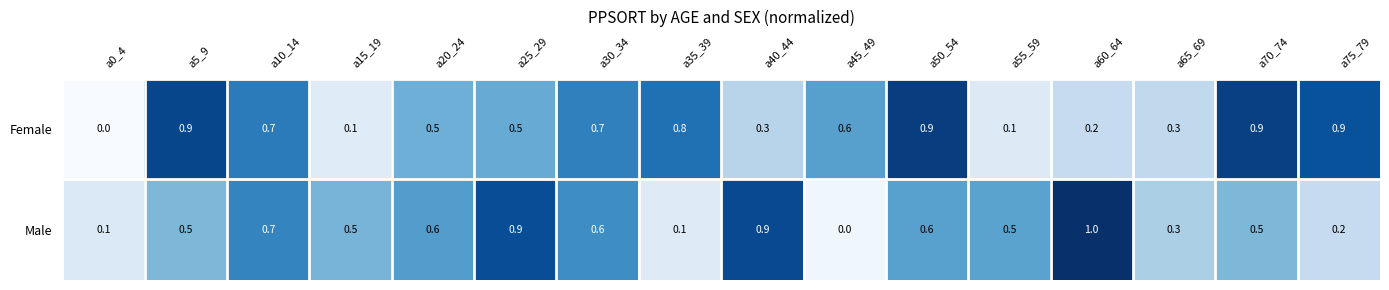

What is the maximum value shown in the chart?

1.0